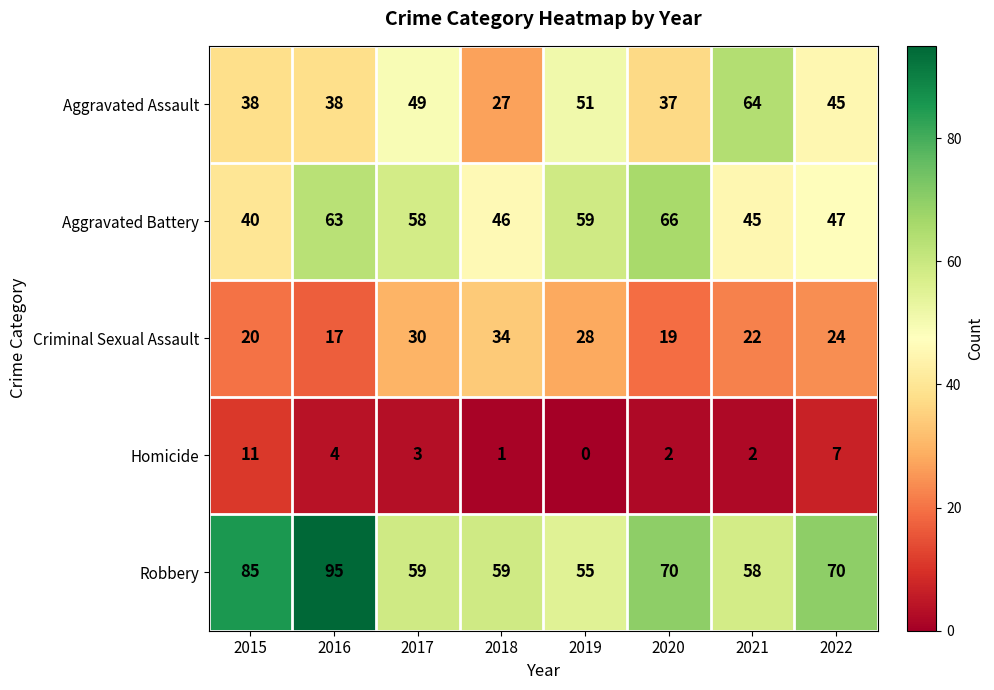

At which label does Homicide first exceed 3?

2015